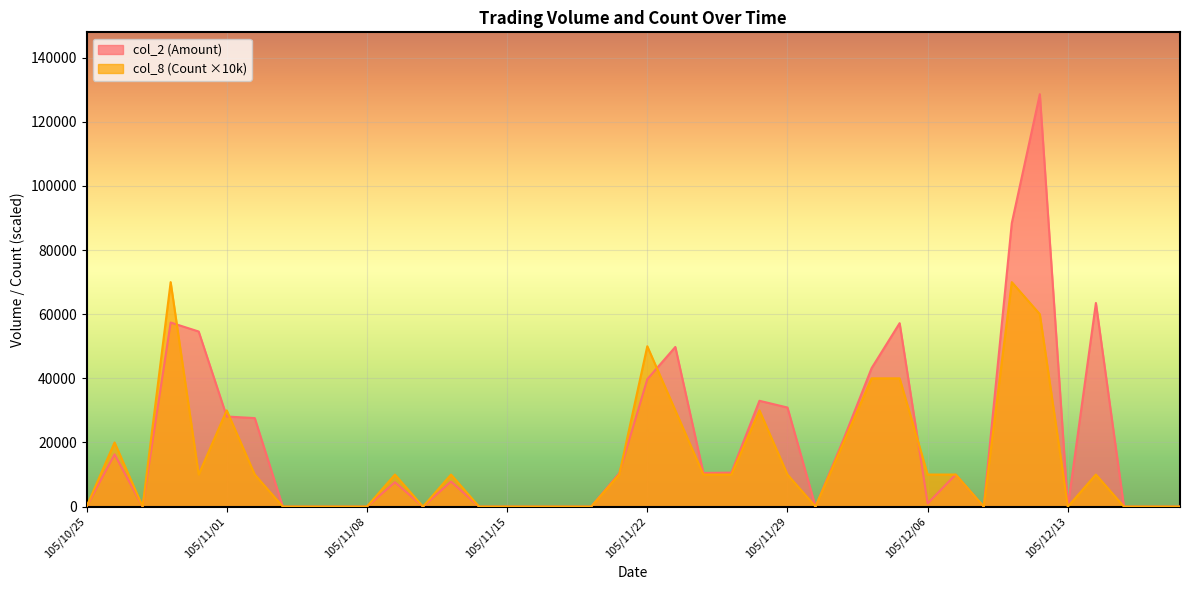

Where do col_2 (Amount) and col_8 (Count) first cross each other?

105/10/28 and 105/10/31